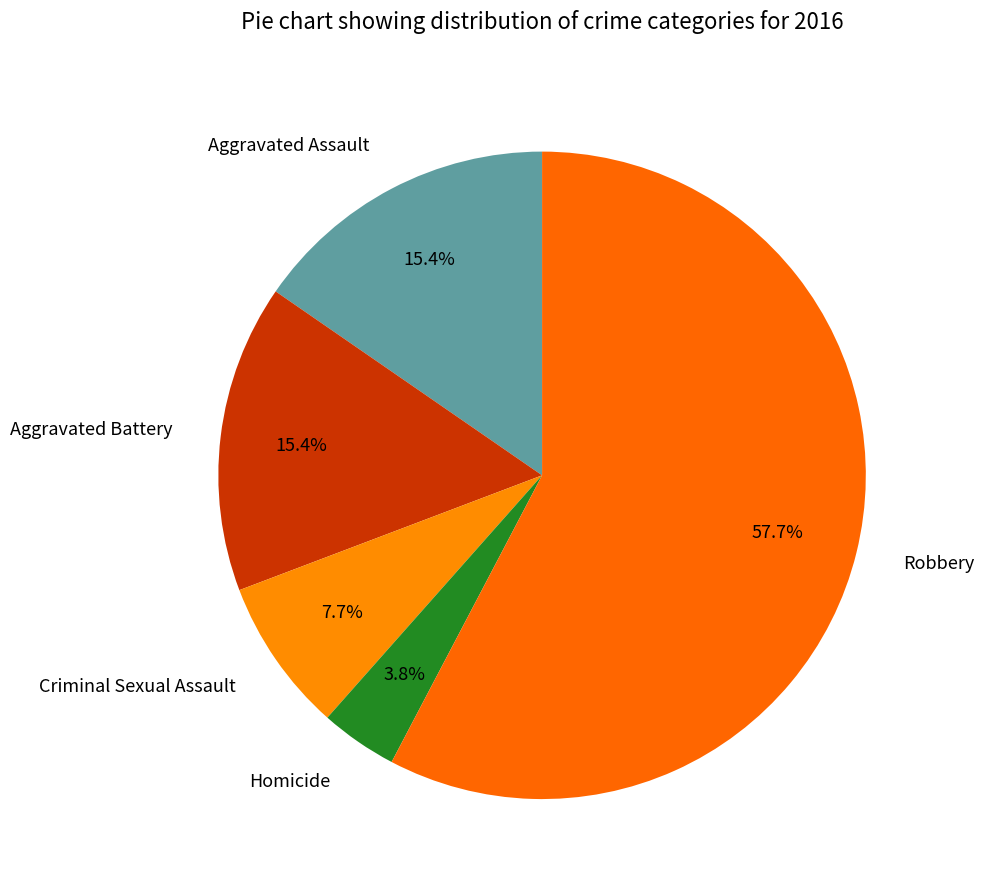

Between Aggravated Assault and Homicide, which is larger?

Aggravated Assault